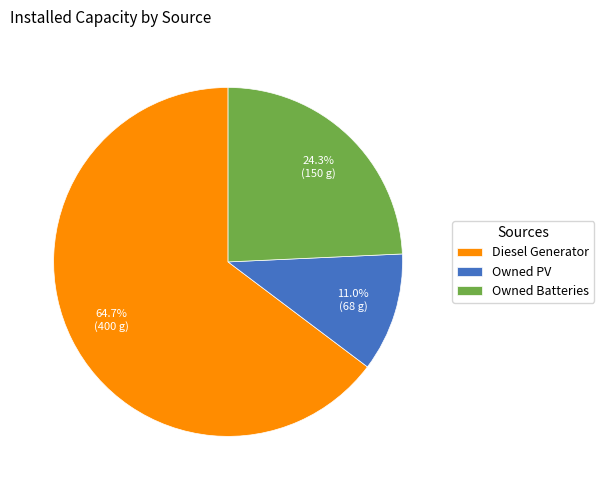

To the nearest percent, what is the difference between the Owned PV and Owned Batteries slice percentages?

13%